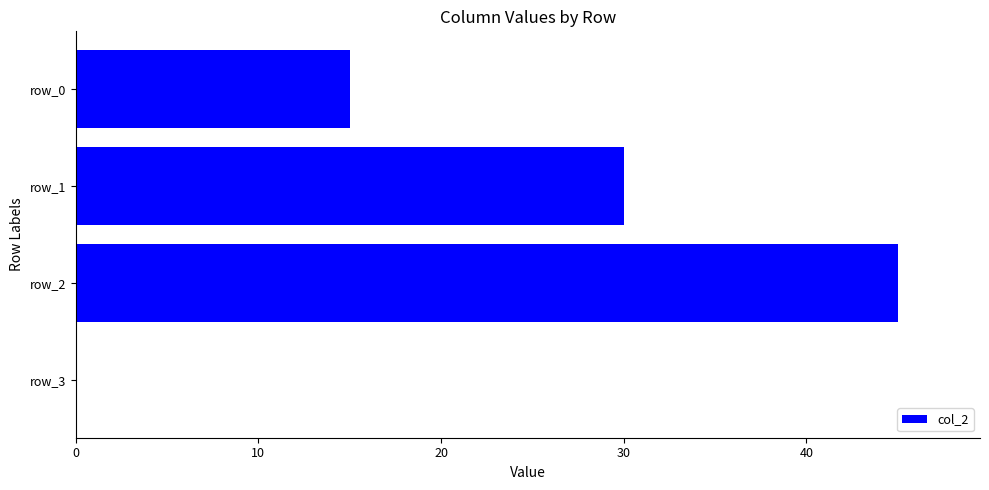

True or false: the data shows 11 at row_1.

False